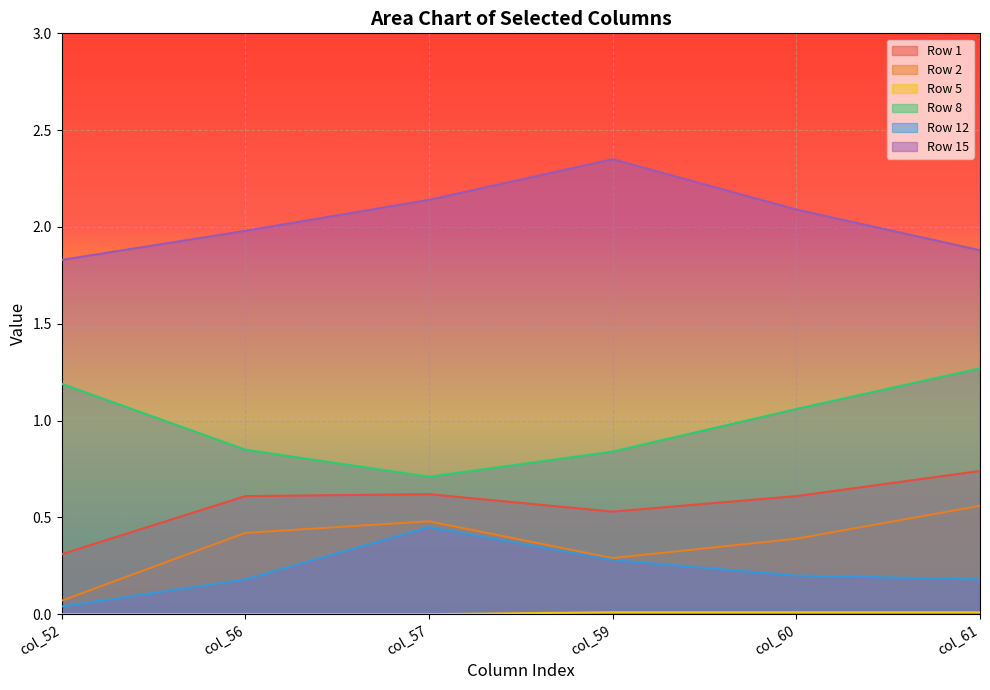

Reading left to right, transcribe all the data shown in this chart.

Row 1: 0.3	0.6	0.6	0.5	0.6	0.7
Row 2: 0.1	0.4	0.5	0.3	0.4	0.6
Row 5: 0.0	0.0	0.0	0.0	0.0	0.0
Row 8: 1.2	0.8	0.7	0.8	1.1	1.3
Row 12: 0.0	0.2	0.5	0.3	0.2	0.2
Row 15: 1.8	2.0	2.1	2.4	2.1	1.9